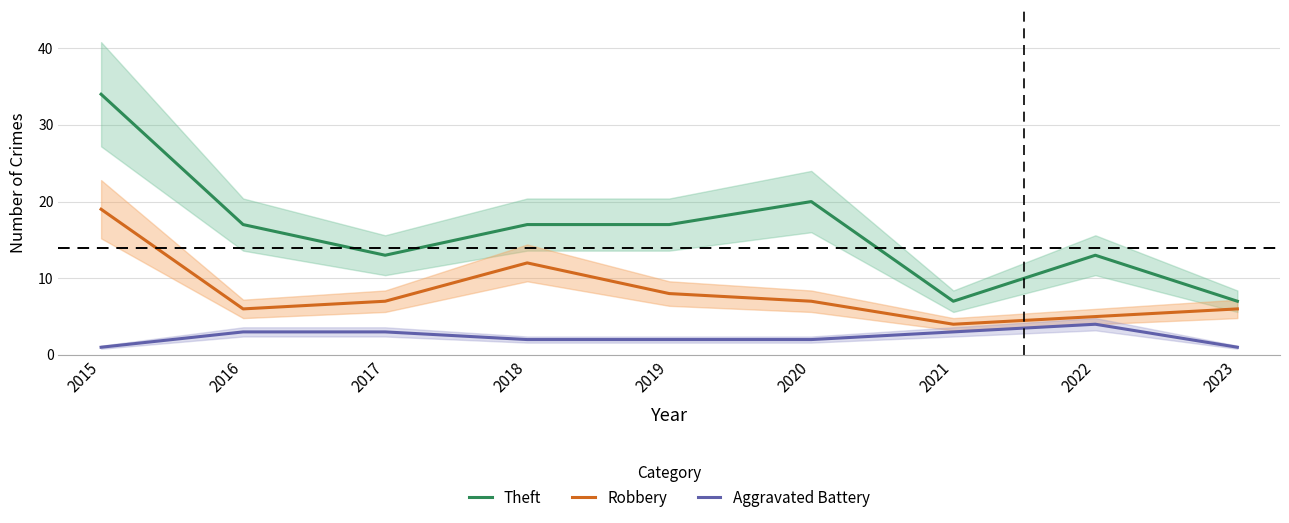

The value of Theft at 2020 is 30. True or false?

False